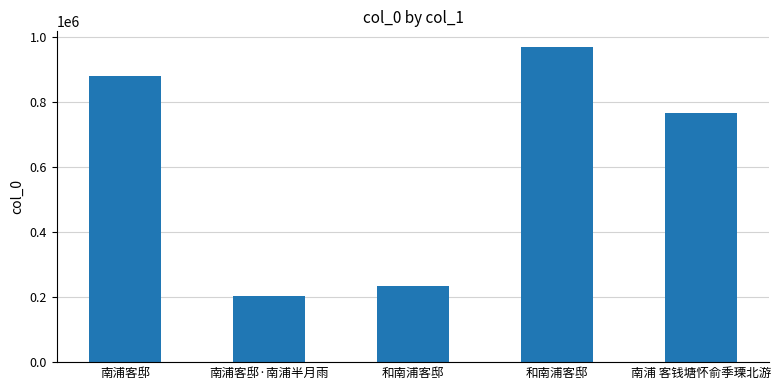

Rank the categories by value from highest to lowest.

和南浦客邸, 南浦客邸, 南浦 客钱塘怀俞季瑮北游, 和南浦客邸, 南浦客邸·南浦半月雨